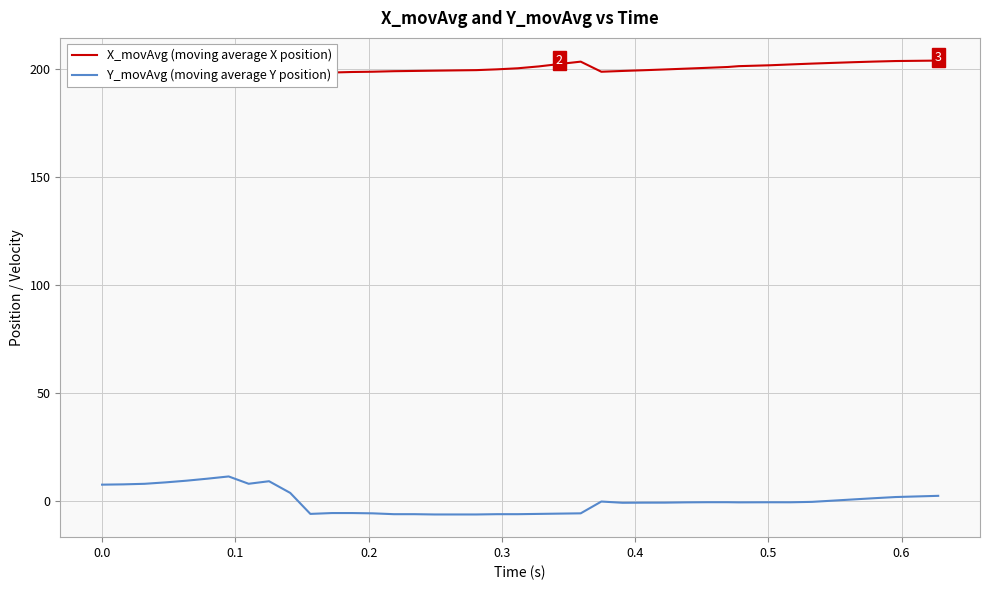

What is the lowest value of the Y_movAvg (moving average Y position) series?

-6.2